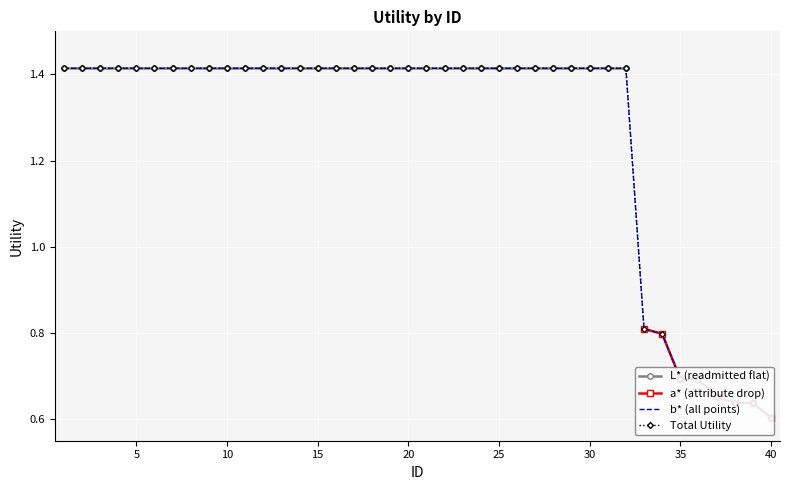

The chart shows a value of 1.4 at 1. True or false?

True